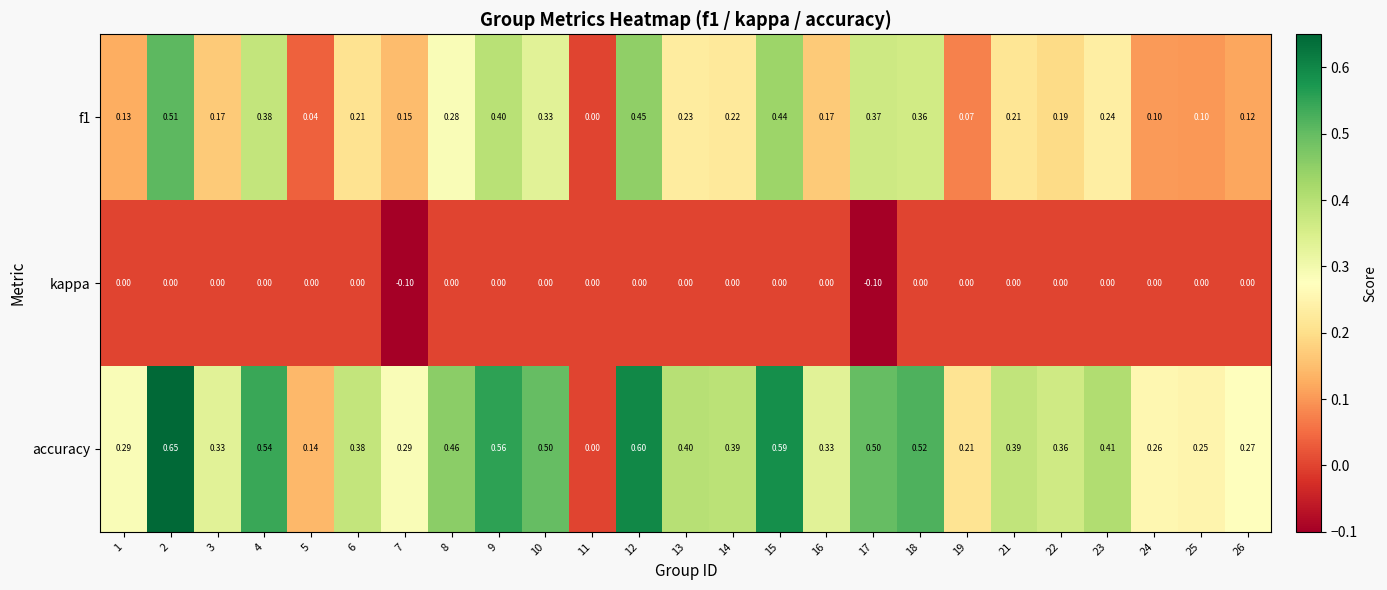

List the series in order of their overall mean, lowest first.

kappa, f1, accuracy